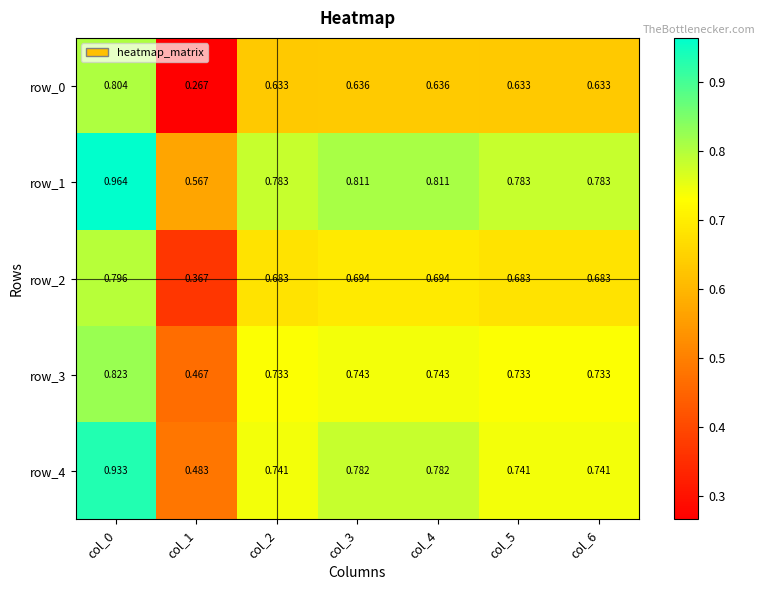

Is the value of row_4 at col_5 greater than the value of row_1 at col_3?

No